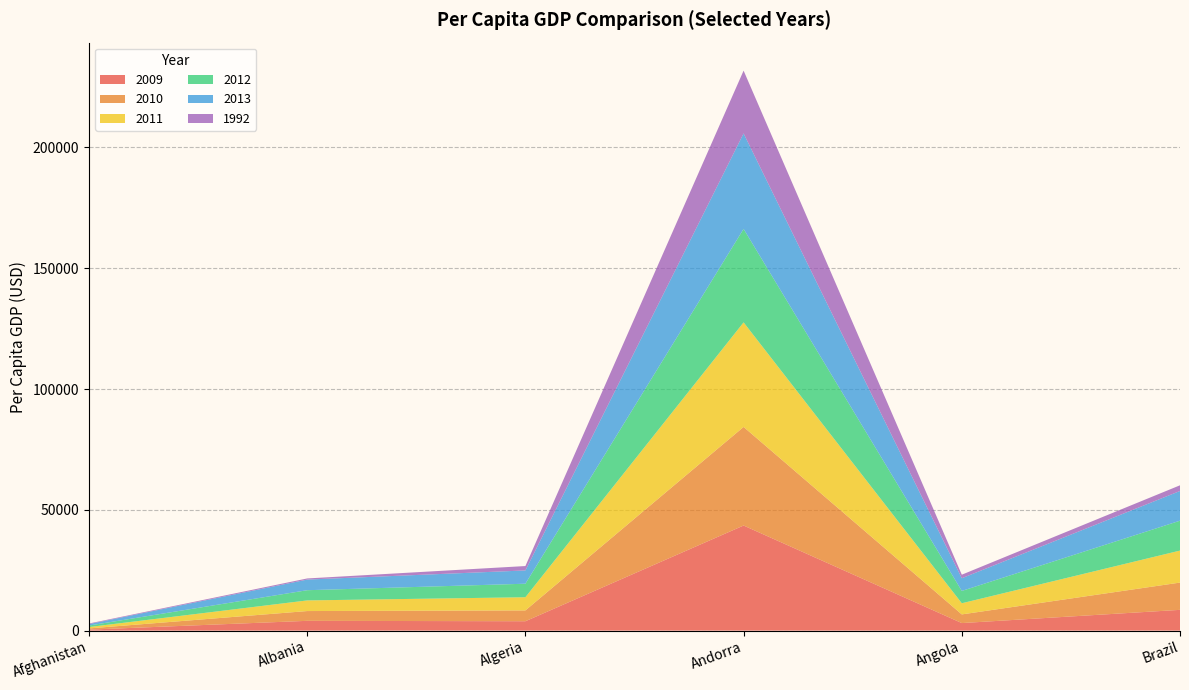

Reading left to right, what are all the values shown in this chart?

2009: 408.4	4051.1	3883.3	43500.5	3122.8	8597.8
2010: 503.6	4045.7	4480.8	40812.4	3587.9	11286.1
2011: 576.1	4401.7	5455.8	43277.8	4615.5	13245.4
2012: 614.1	4227.7	5592.2	38686.7	5100.1	12370.2
2013: 608.1	4399.9	5499.6	39525.1	5254.9	12300.4
1992: 237.8	467.1	1816.8	25999.1	1468.4	2350.9